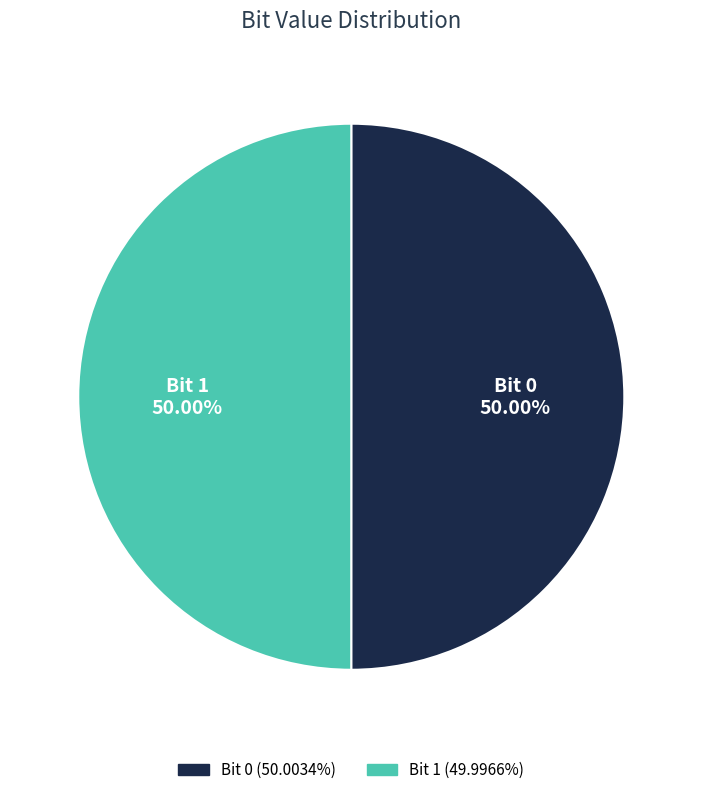

Rank the categories by value from highest to lowest.

0, 1